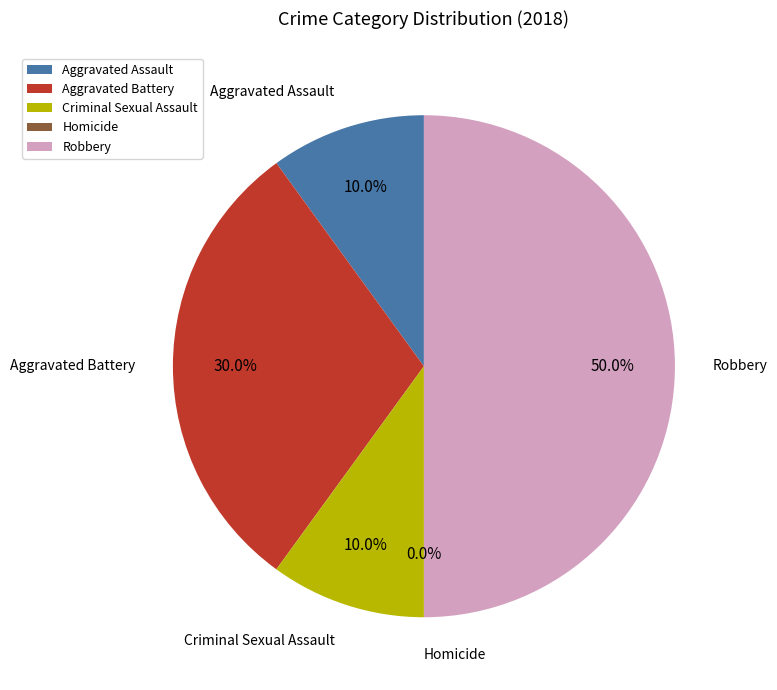

To the nearest percent, what percentage of the pie is Aggravated Battery?

30%